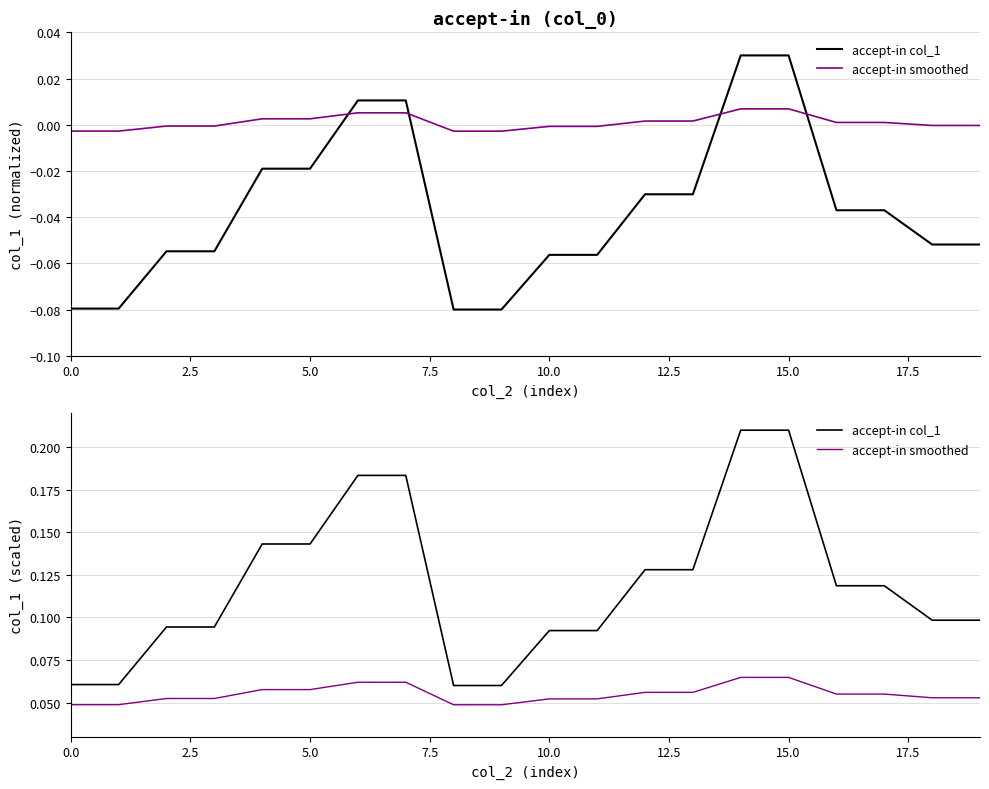

Between 7.5 and 18, which series saw the biggest shift?

accept-in col_1